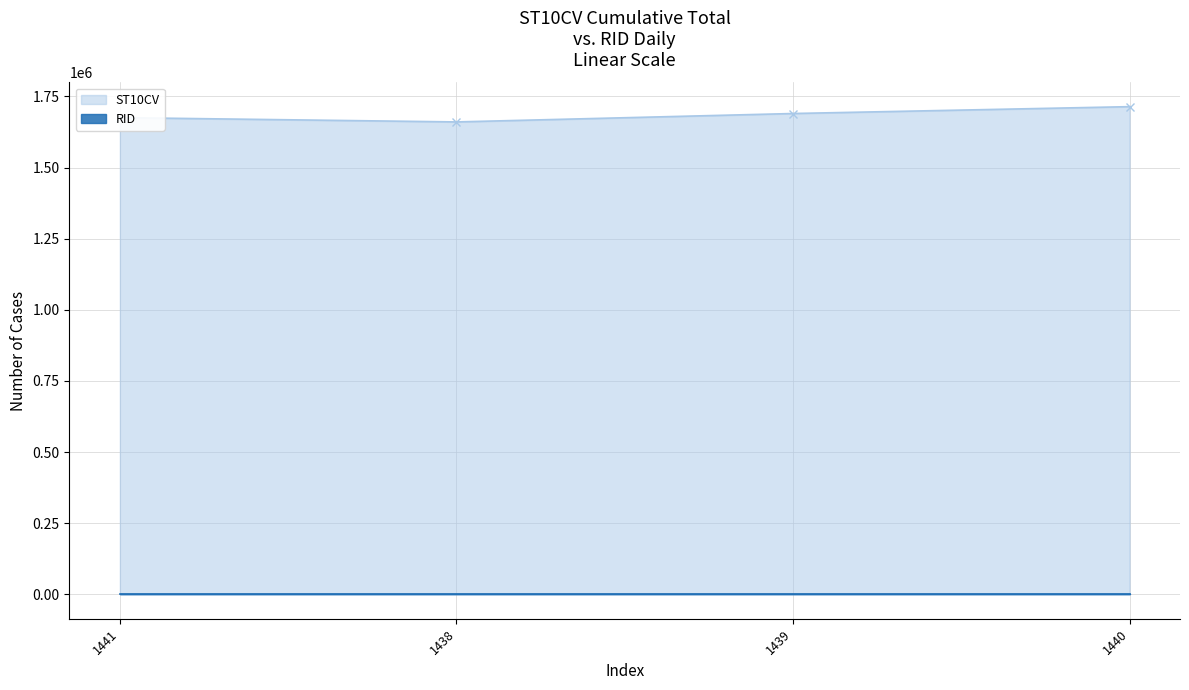

At which label does the data first exceed 1690070?

1440